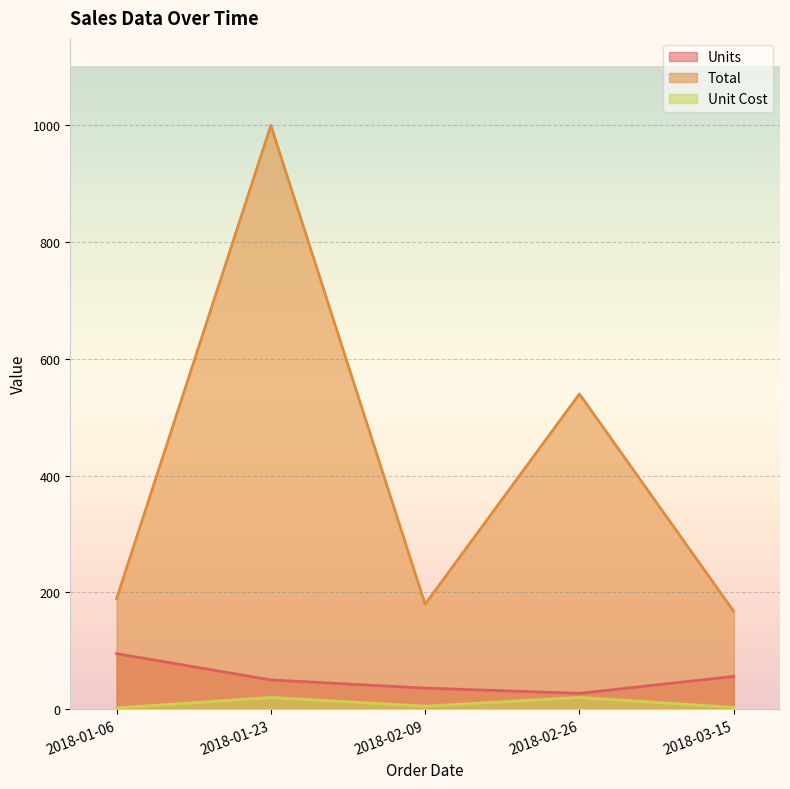

Reading left to right, transcribe all the data shown in this chart.

Units: 2018-01-06=95.0	2018-01-23=50.0	2018-02-09=36.0	2018-02-26=27.0	2018-03-15=56.0
Total: 2018-01-06=189.1	2018-01-23=999.5	2018-02-09=179.6	2018-02-26=539.7	2018-03-15=167.4
Unit Cost: 2018-01-06=2.0	2018-01-23=20.0	2018-02-09=5.0	2018-02-26=20.0	2018-03-15=3.0